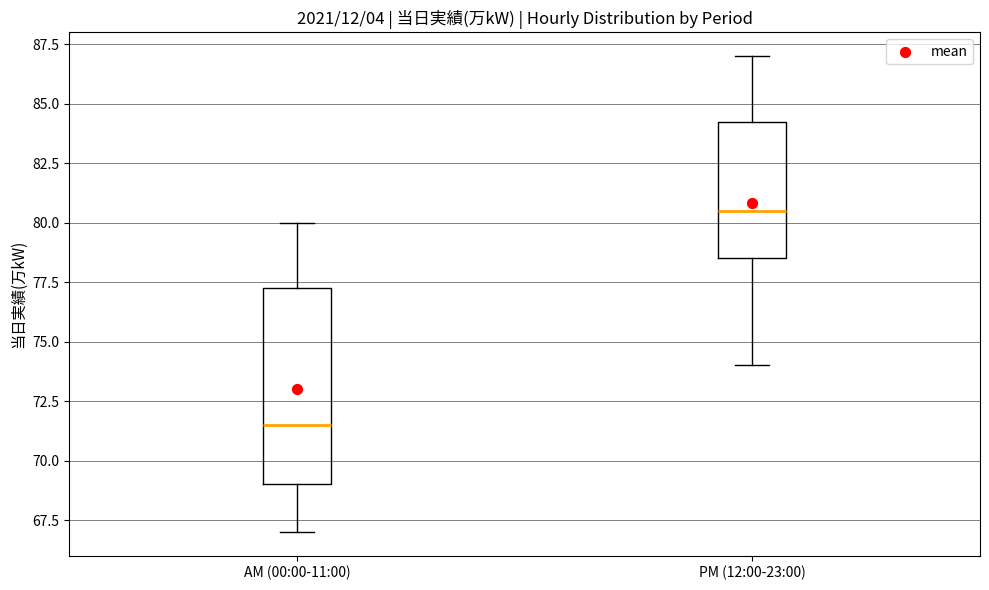

Which box's median line is the lowest?

AM (00:00-11:00)